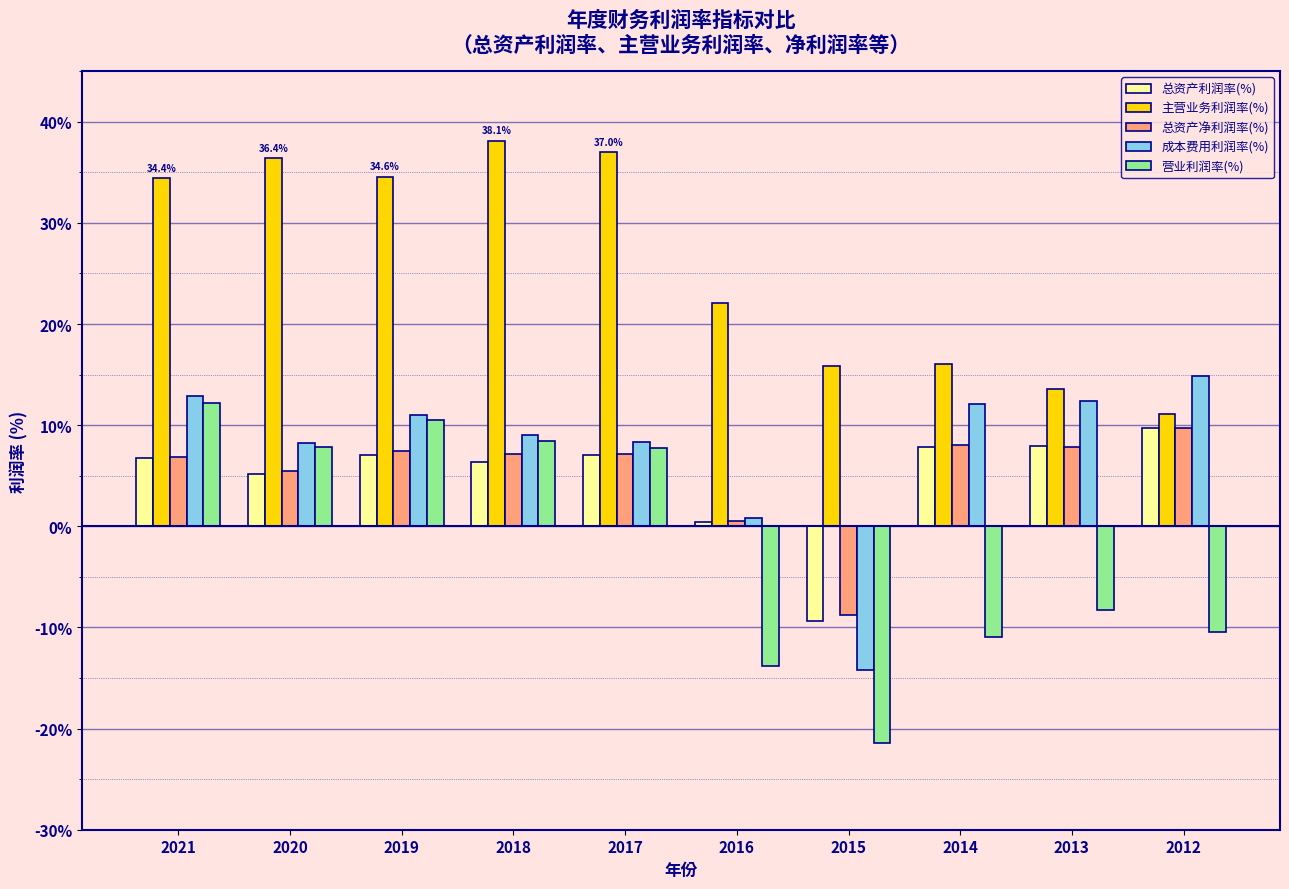

Which series has the largest range (max minus min)?

营业利润率(%)